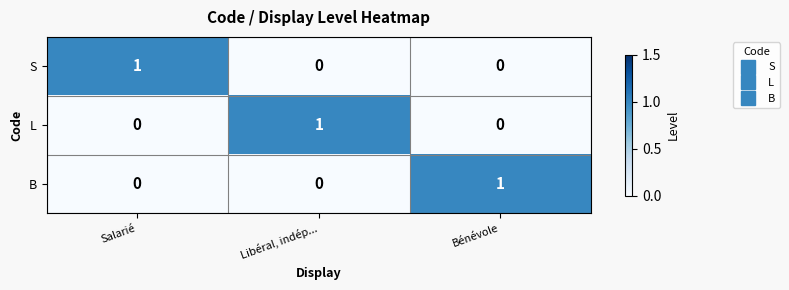

How many B values are between 0 and 1?

3